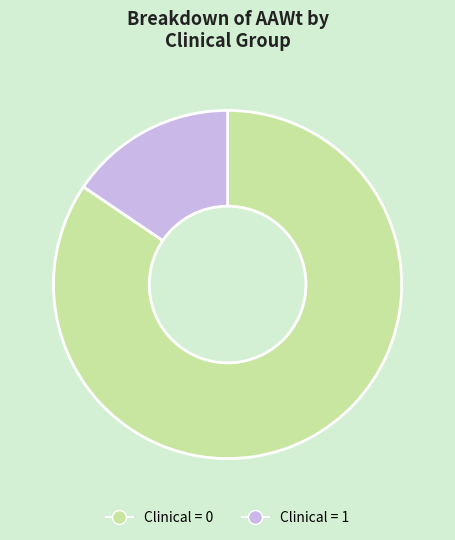

How many segments does this pie chart have?

2